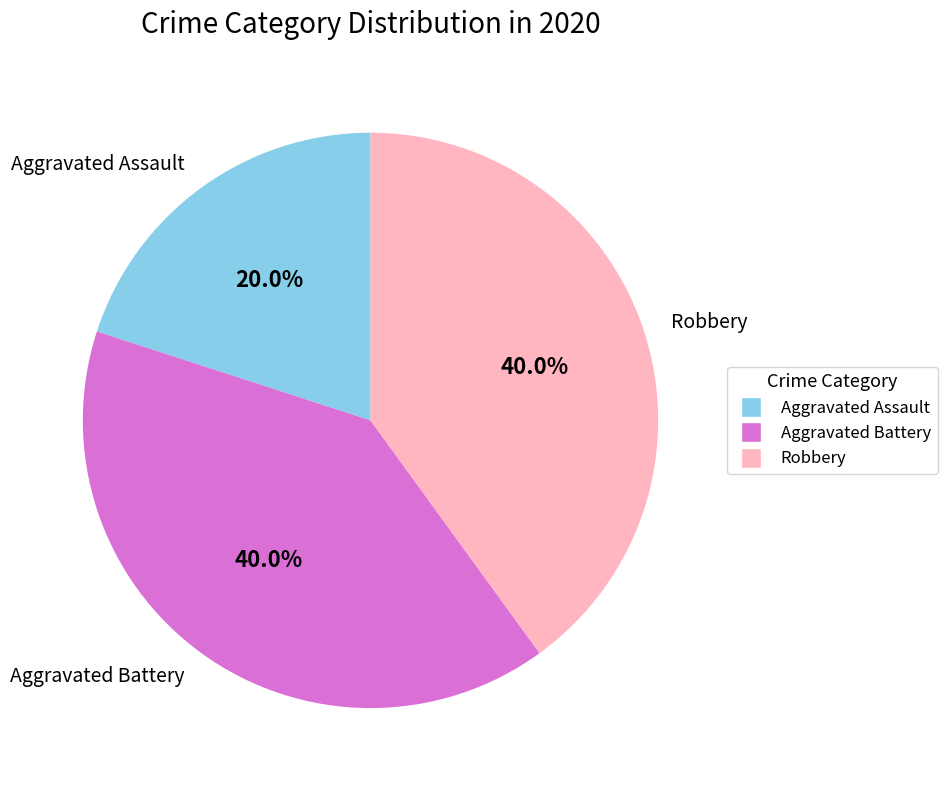

To the nearest percent, what is the combined percentage of Aggravated Battery and Aggravated Assault?

60%